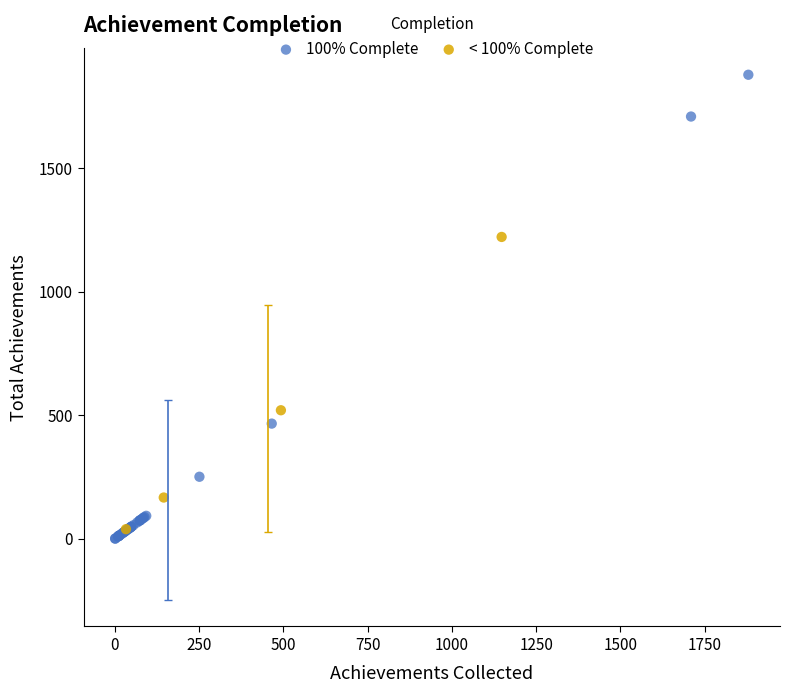

Which series has the widest spread of Y values?

100% Complete